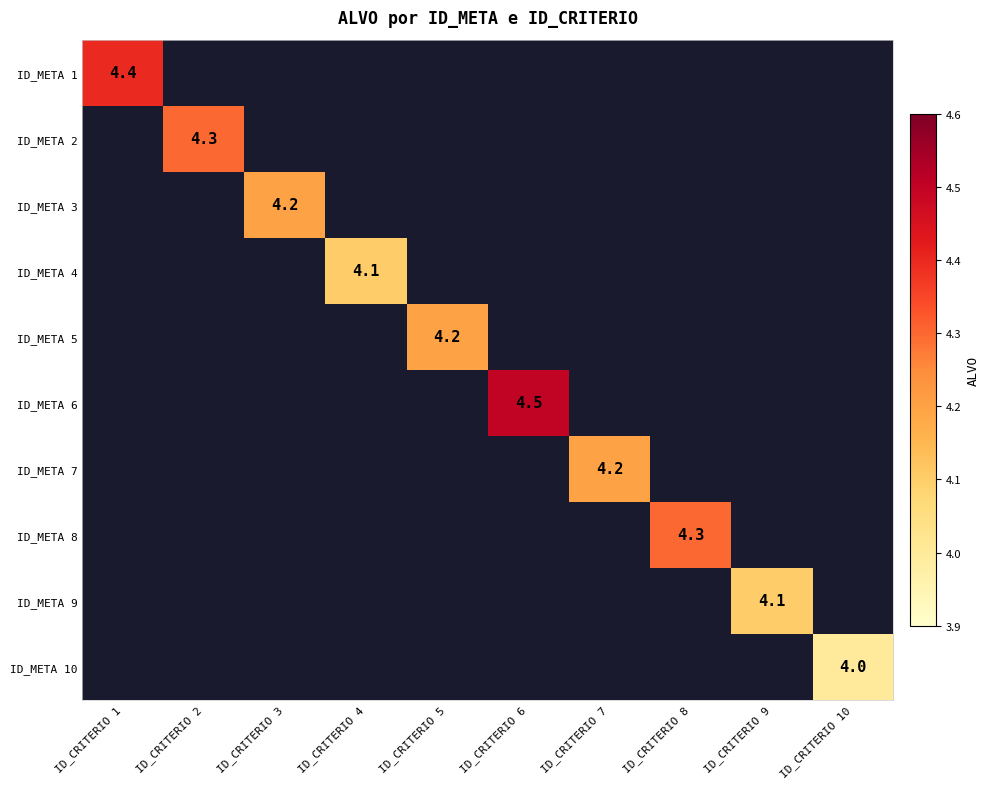

Is it true that ID_META 4 equals 4.1 at ID_CRITERIO 4?

True